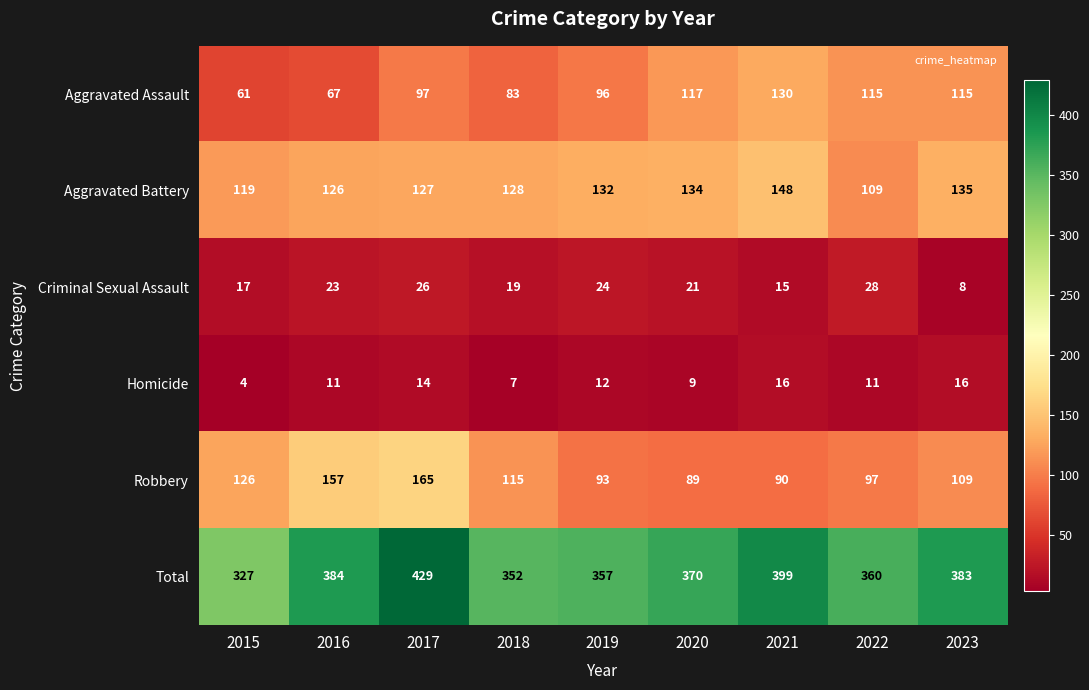

Is it true that Homicide equals 14 at 2017?

True